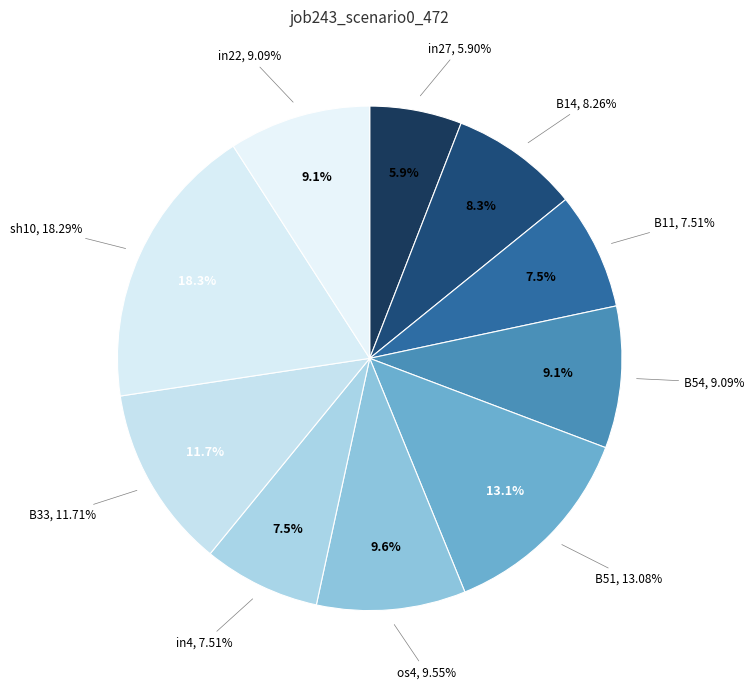

The os4 slice represents 10% of the pie. True or false?

True